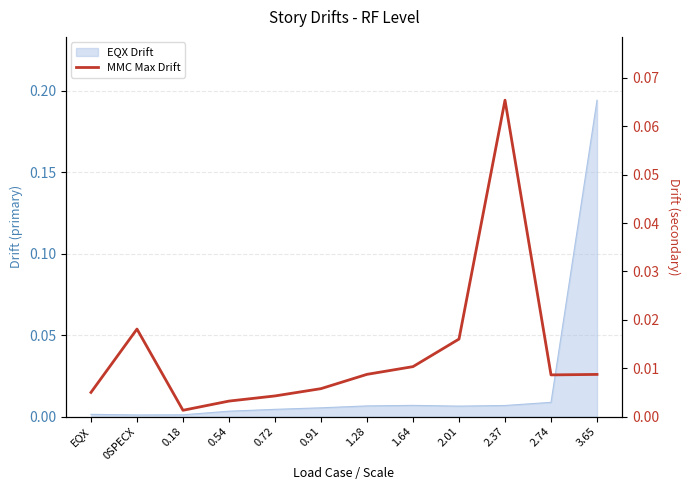

List the labels in order of value, smallest first.

0.18, 0.54, 0.72, EQX, 0.91, 2.74, 3.65, 1.28, 1.64, 2.01, 0SPECX, 2.37